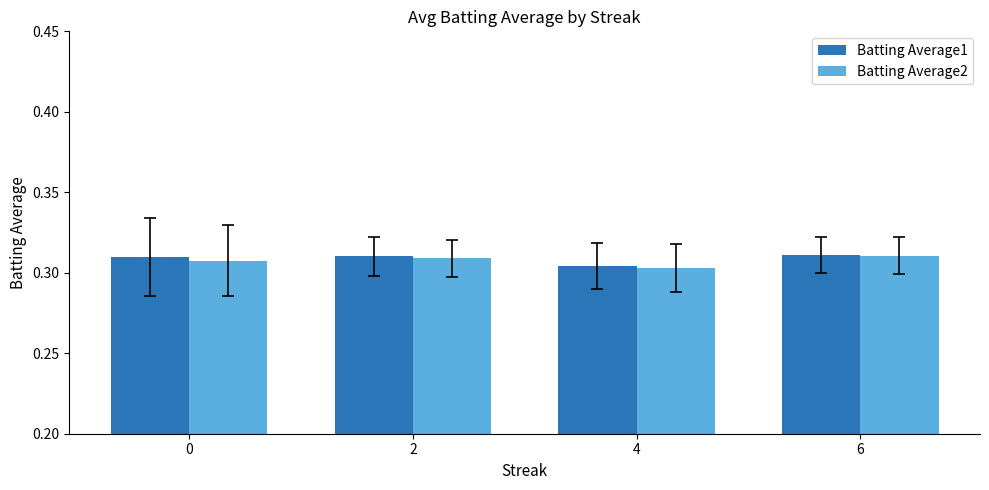

Count the number of categories in the chart.

4